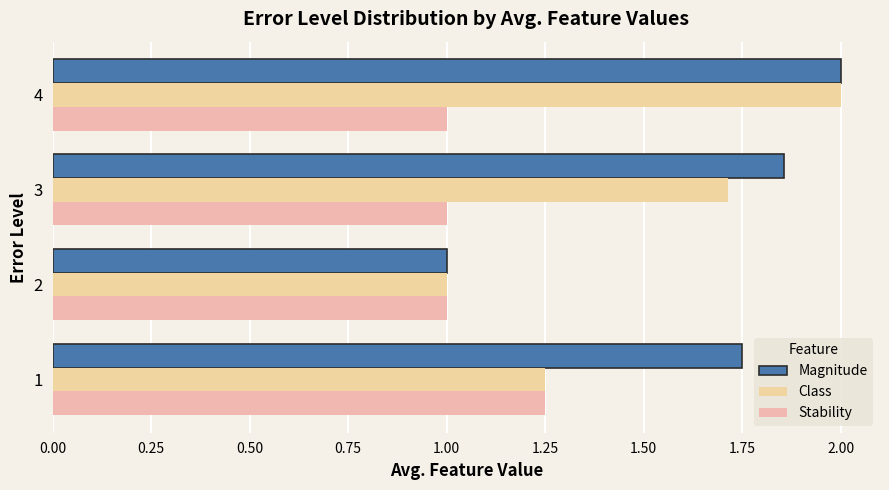

How many distinct data groups are displayed?

3